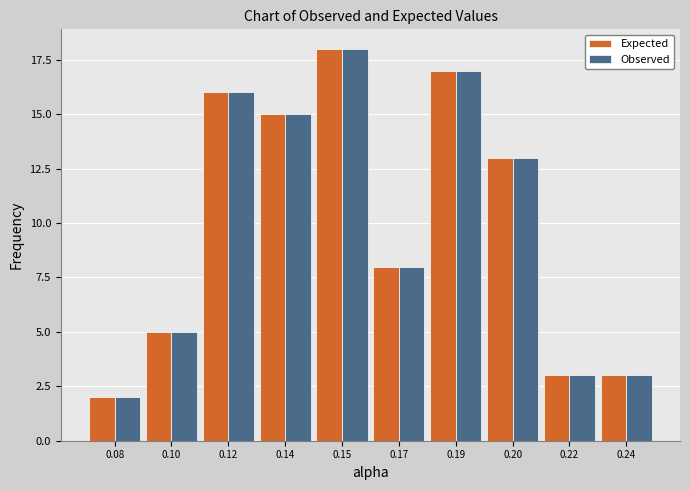

Reading left to right, extract all data points from this chart.

Expected: 2	5	16	15	18	8	17	13	3	3
Observed: 2	5	16	15	18	8	17	13	3	3